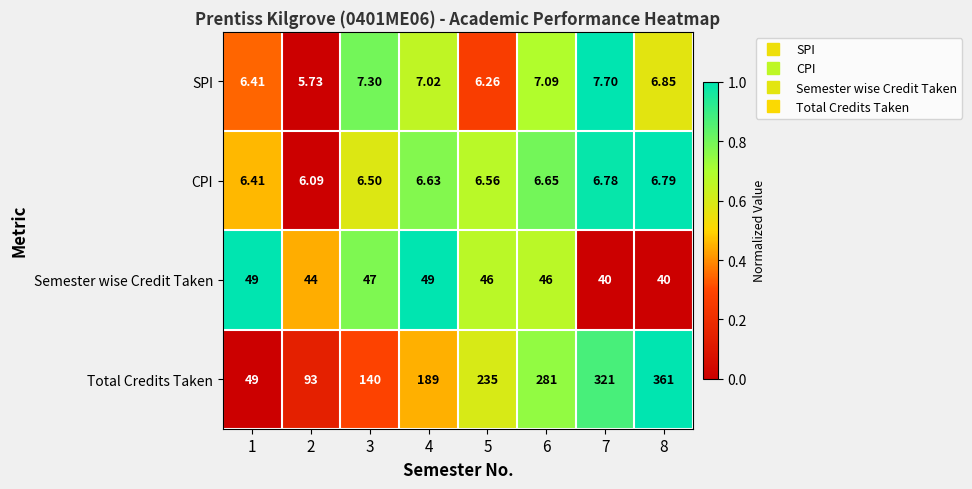

Which series has the largest total across all categories?

Total Credits Taken